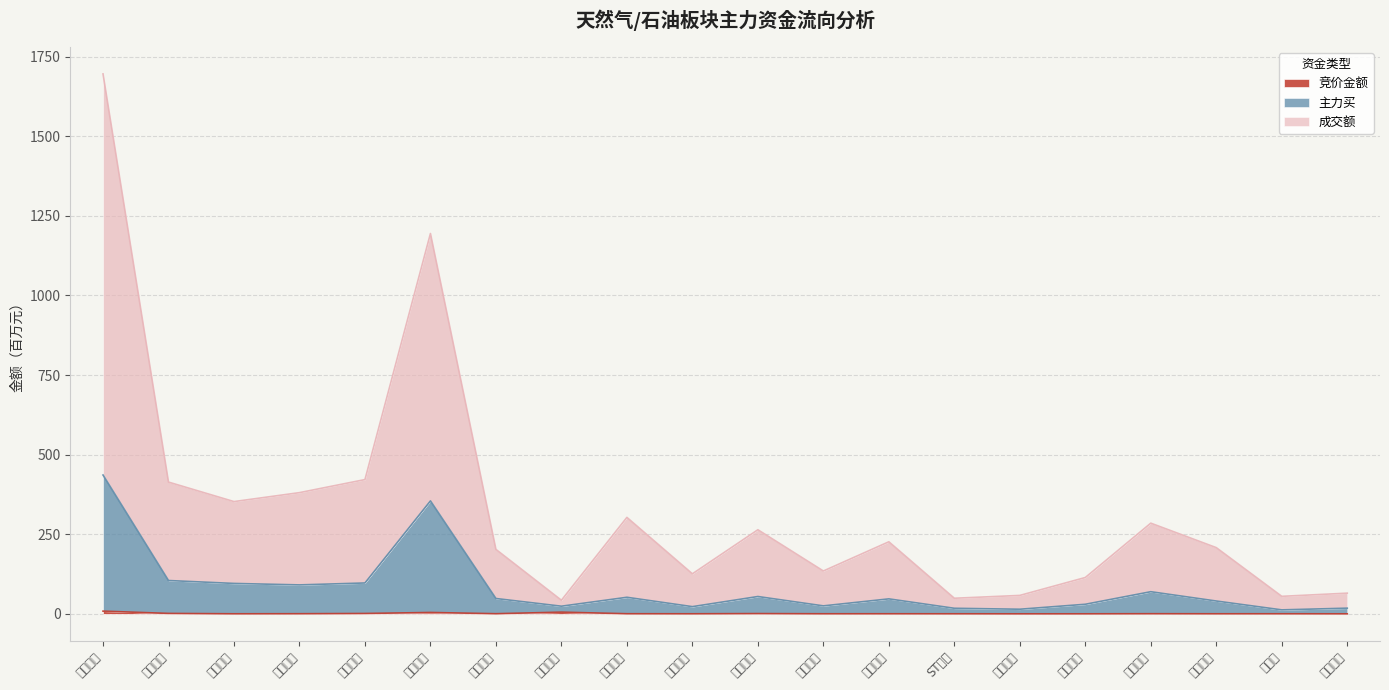

Which series changed the most between 东华能源 and 新天然气?

成交额